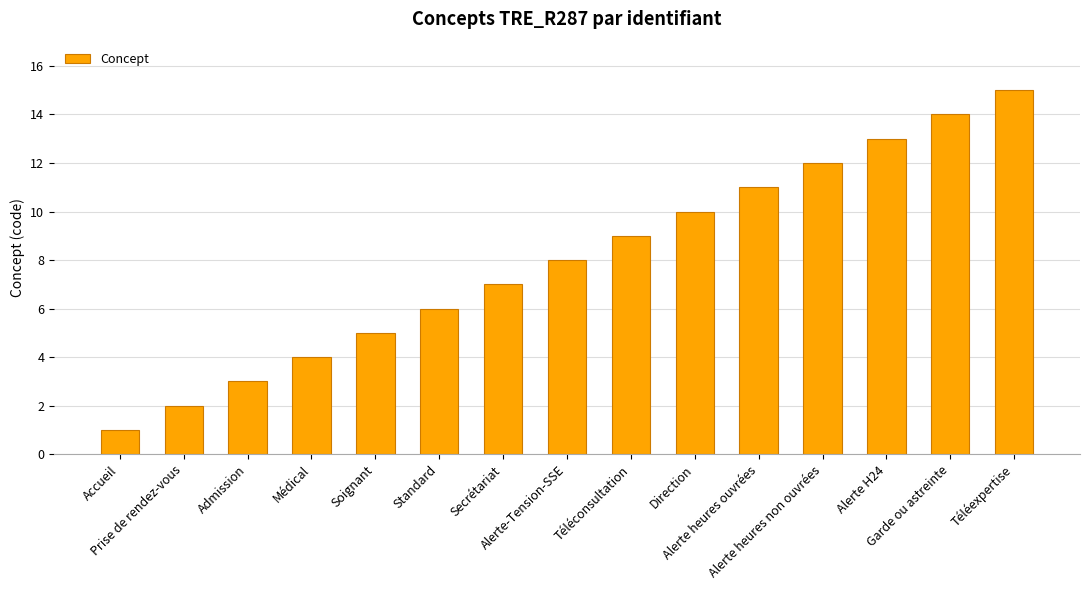

How many bars are there in total?

15